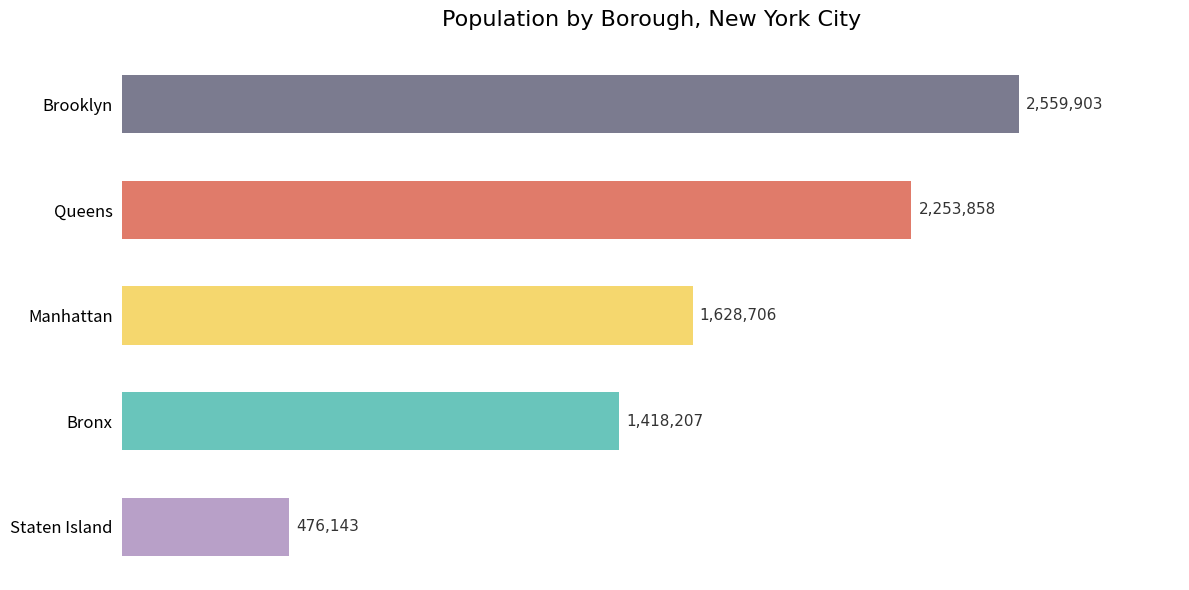

What is the smallest value displayed?

476143